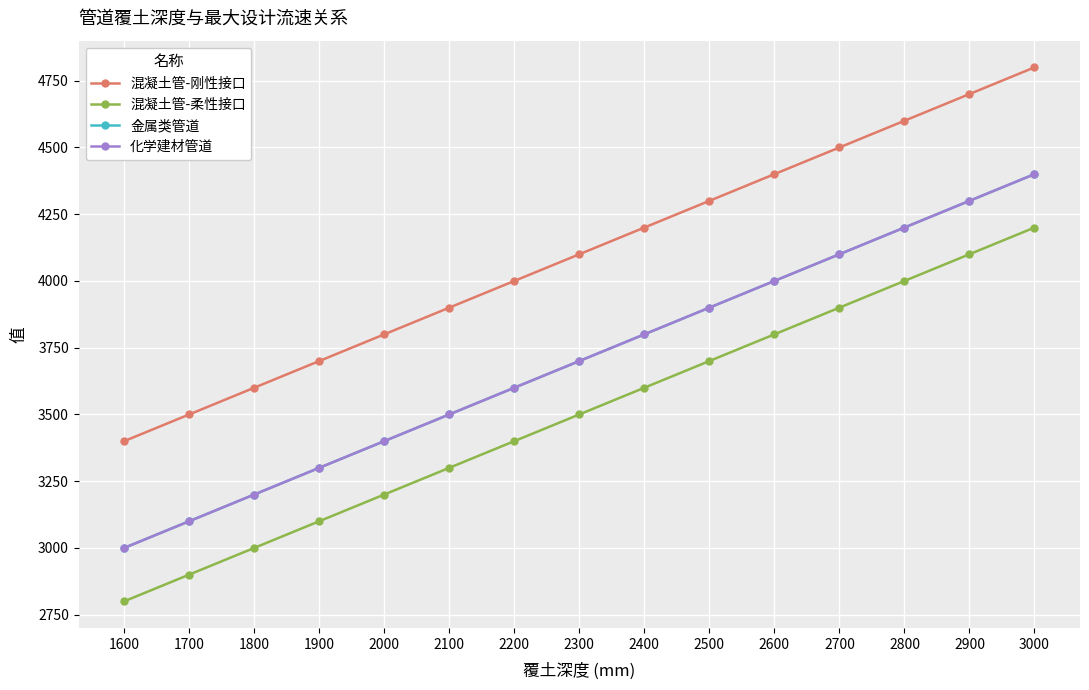

Does the chart have visible grid lines?

Yes